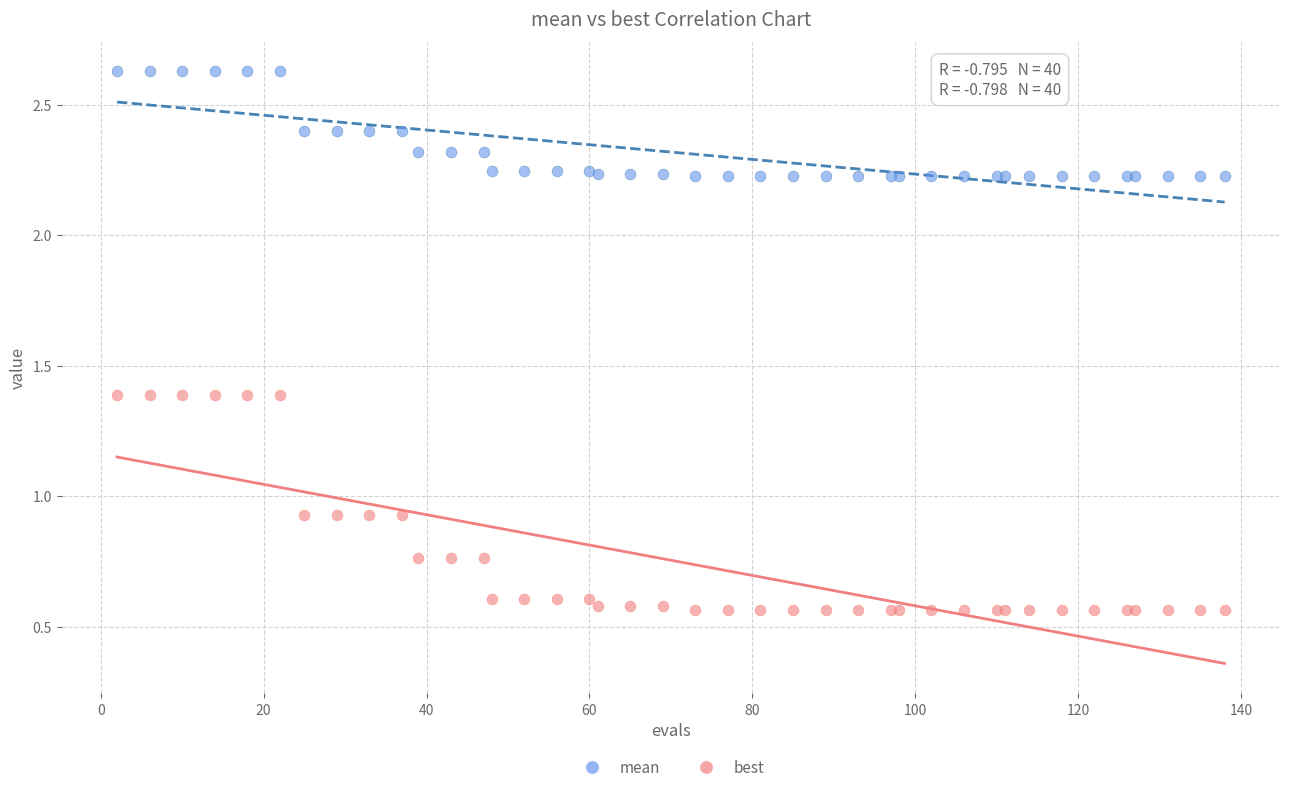

What are all the series names shown in the legend?

mean, best